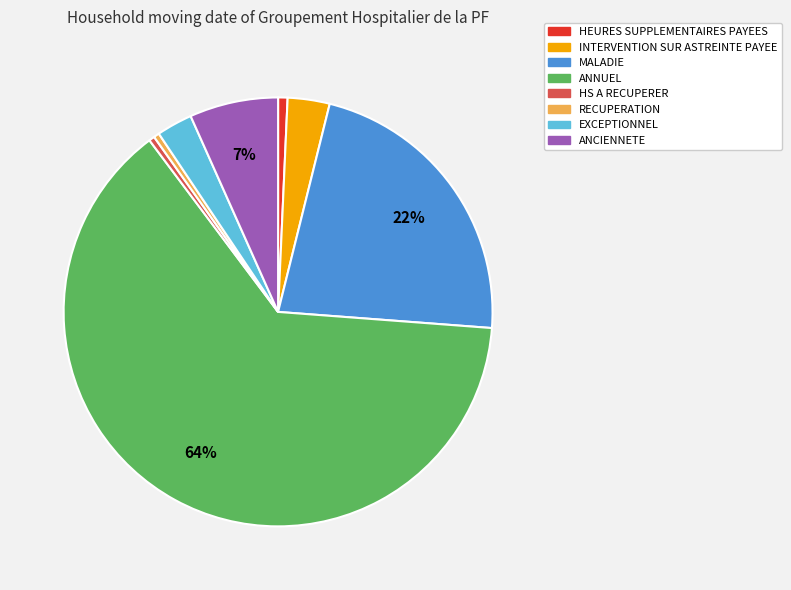

What percentage is the INTERVENTION SUR ASTREINTE PAYEE slice, to the nearest percent?

3%